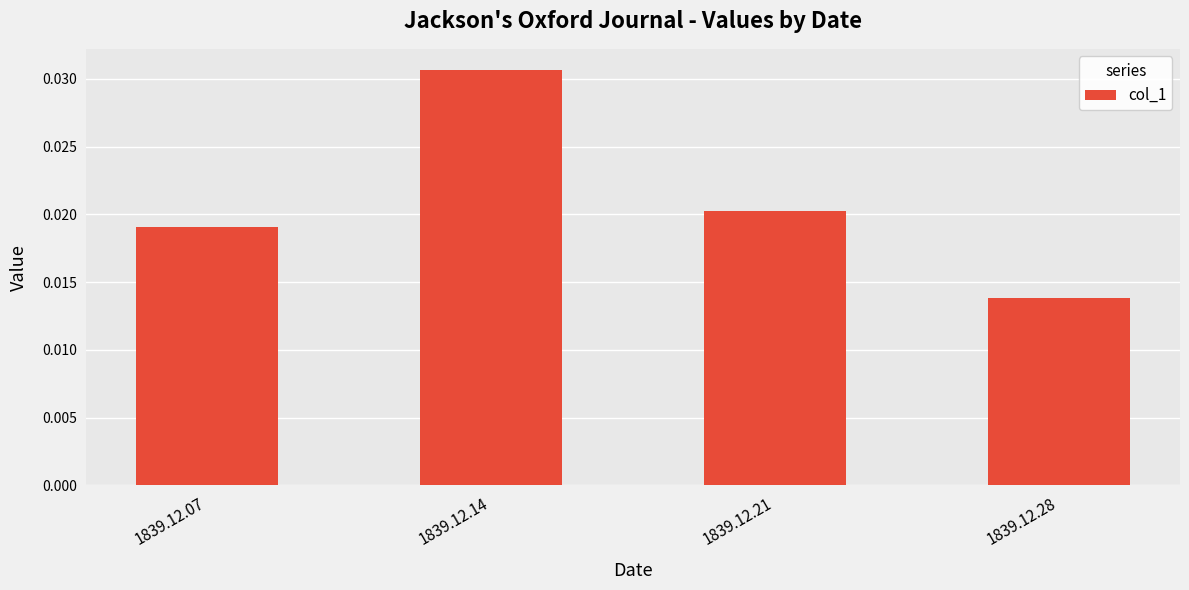

At which category does the chart reach its minimum across all series?

1839.12.28